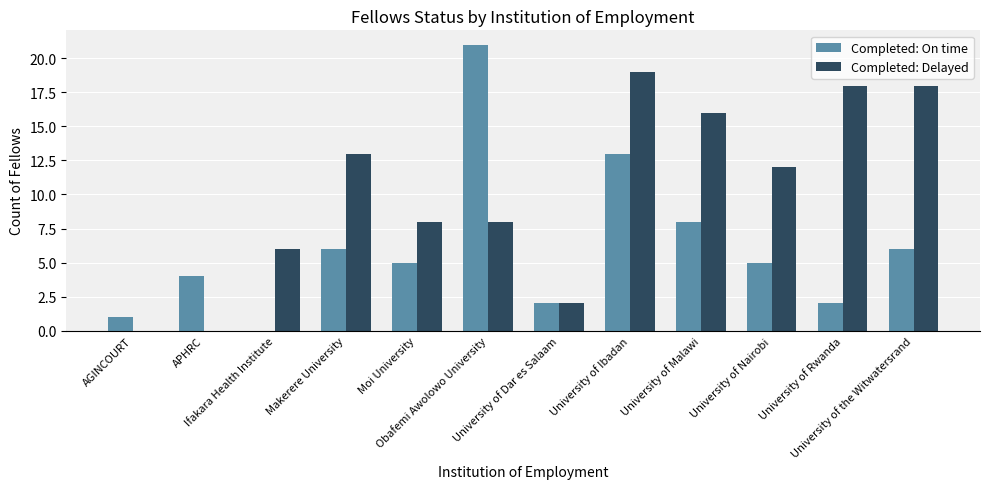

What is the sum of all Completed: On time values?

73